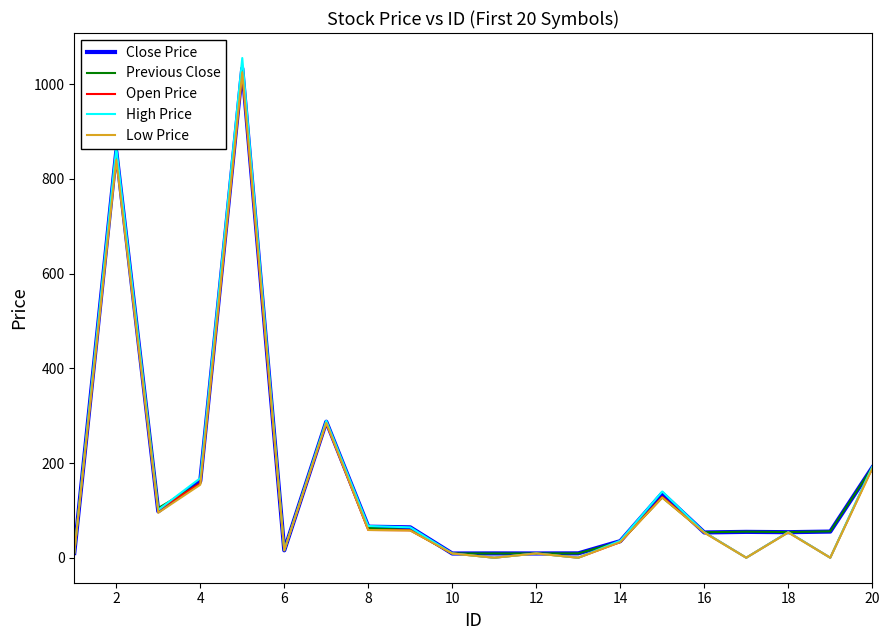

What is the maximum value for Open Price?

1025.0